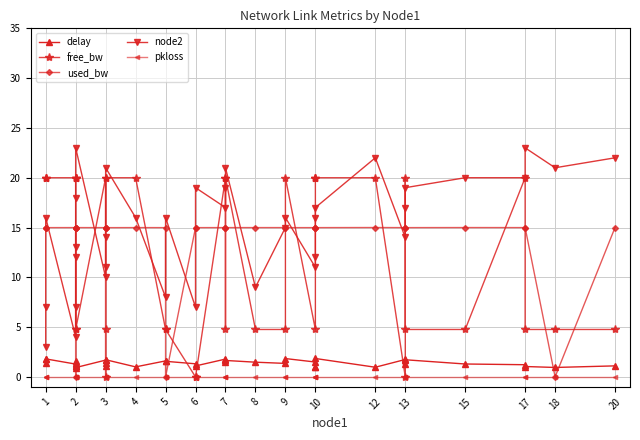

What is the difference between the second highest and second lowest values in the free_bw series?

20.0